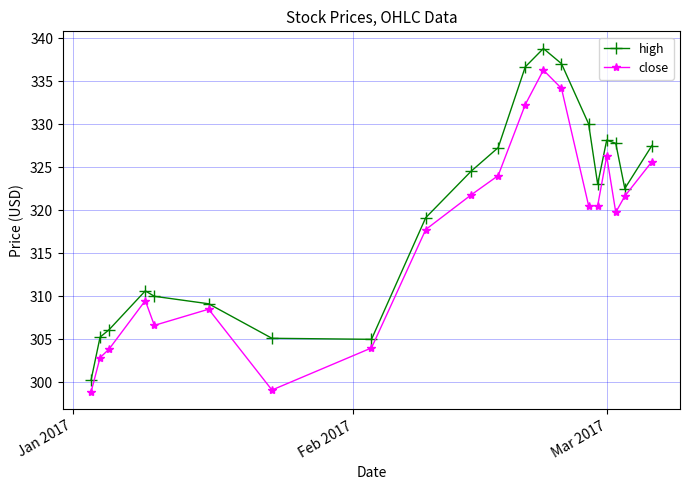

What is the average value of the close series?

316.7